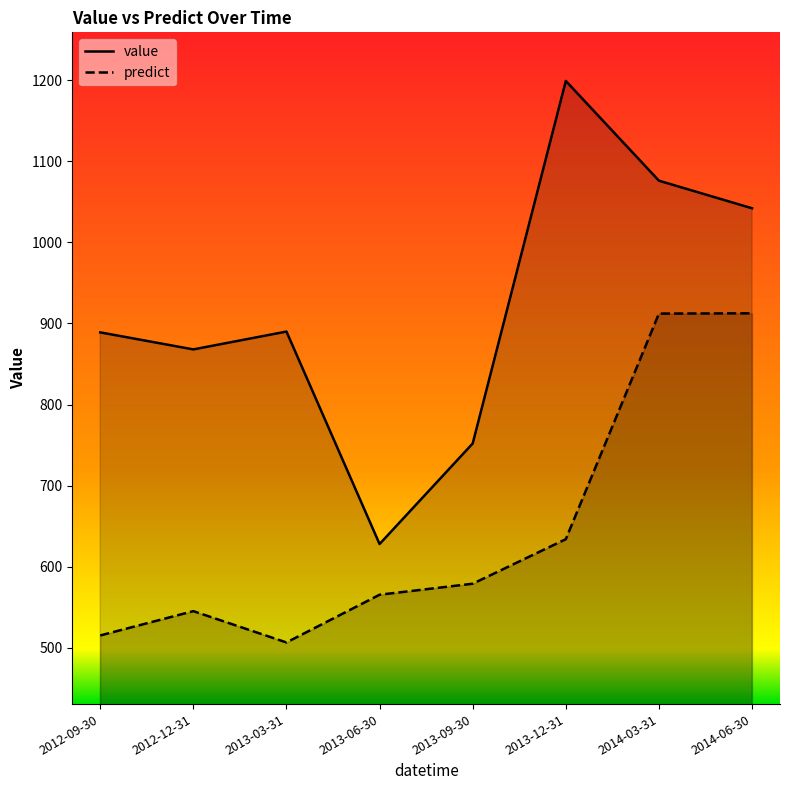

True or false: value and predict intersect in this chart.

False